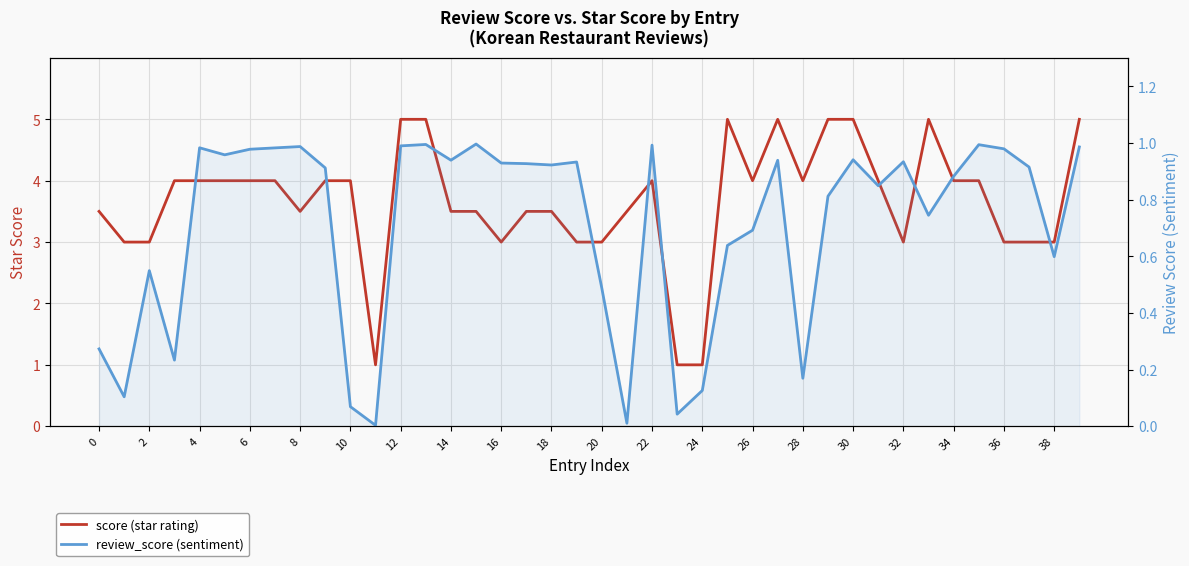

Reading left to right, list all the values displayed in this chart.

score (star rating): 3.5	3.0	3.0	4.0	4.0	4.0	4.0	4.0	3.5	4.0	4.0	1.0	5.0	5.0	3.5	3.5	3.0	3.5	3.5	3.0	3.0	3.5	4.0	1.0	1.0	5.0	4.0	5.0	4.0	5.0	5.0	4.0	3.0	5.0	4.0	4.0	3.0	3.0	3.0	5.0
review_score (sentiment): 0.3	0.1	0.5	0.2	1.0	1.0	1.0	1.0	1.0	0.9	0.1	0.0	1.0	1.0	0.9	1.0	0.9	0.9	0.9	0.9	0.5	0.0	1.0	0.0	0.1	0.6	0.7	0.9	0.2	0.8	0.9	0.8	0.9	0.7	0.9	1.0	1.0	0.9	0.6	1.0